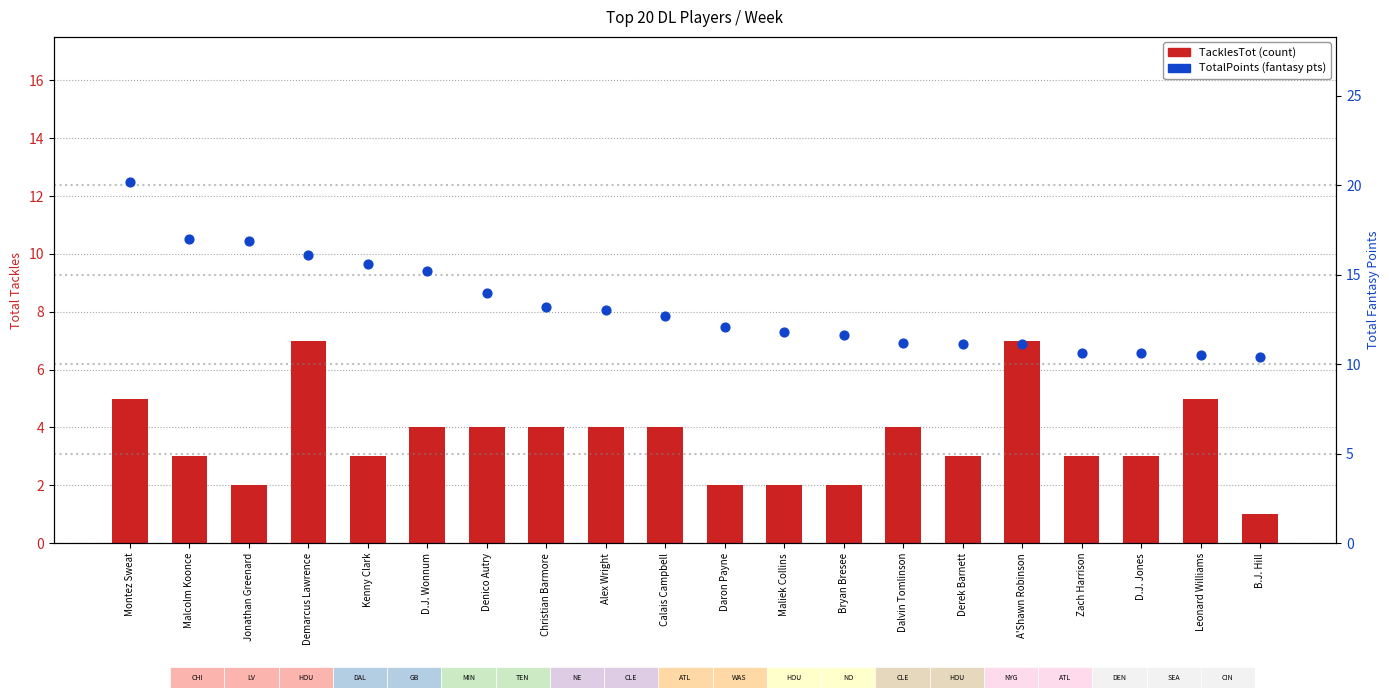

Is the value of TotalPoints at Denico Autry greater than the value of TacklesTot at Calais Campbell?

Yes